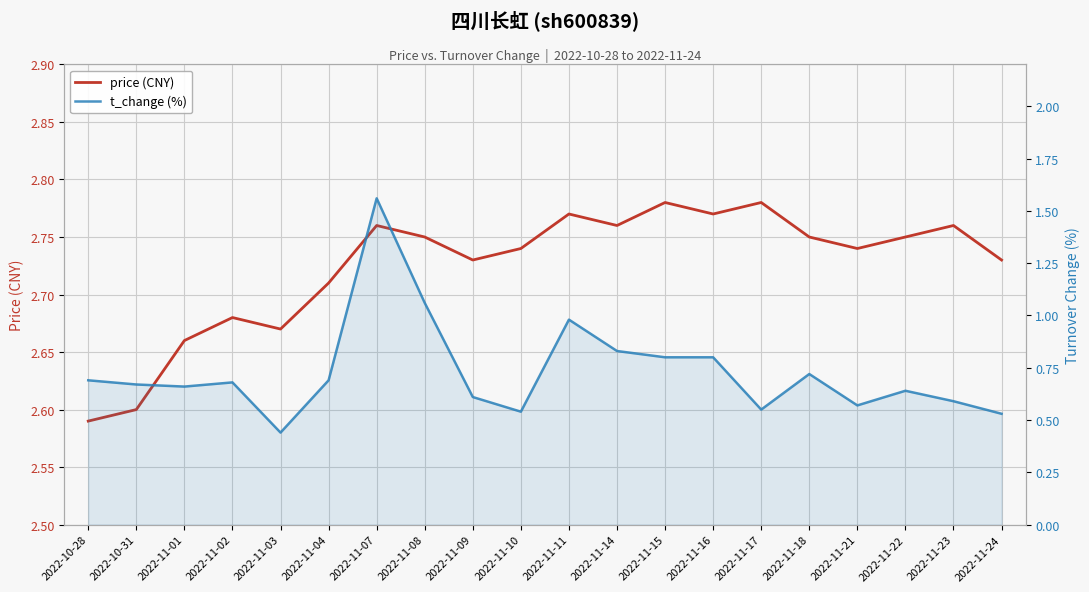

True or false: price (CNY) has more than 0 interior local peaks.

True